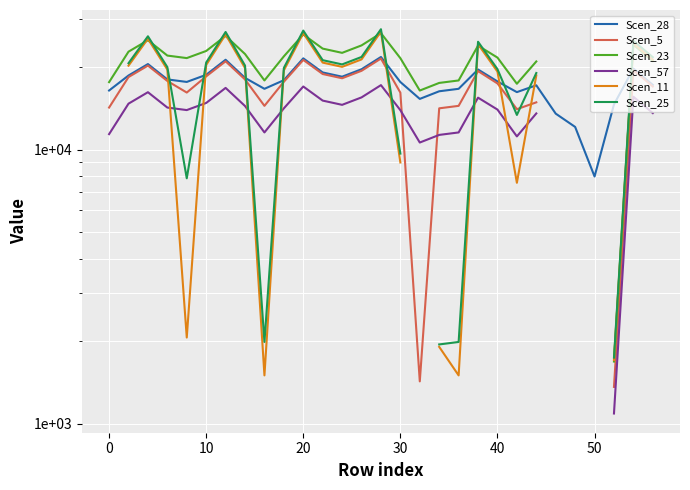

Which series changed the most between 20 and 30?

Scen_11